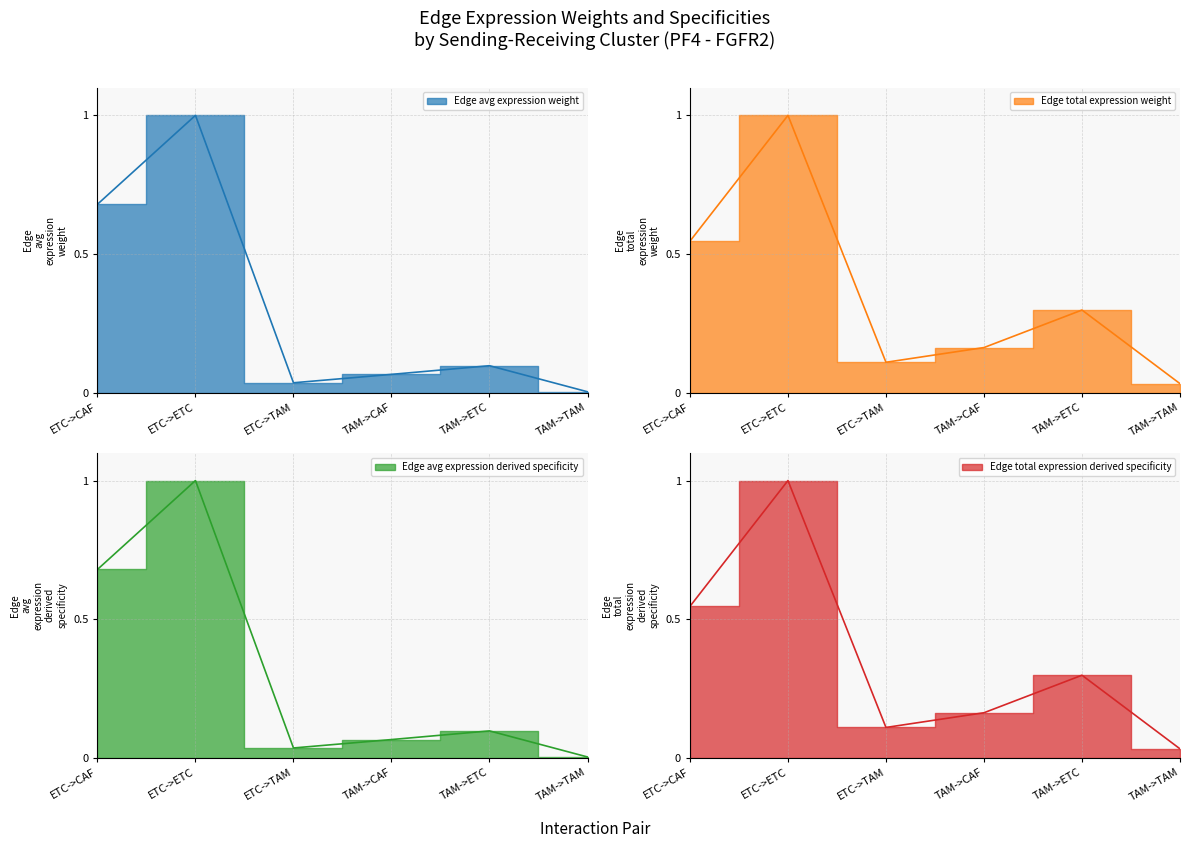

Does the chart have visible grid lines?

Yes